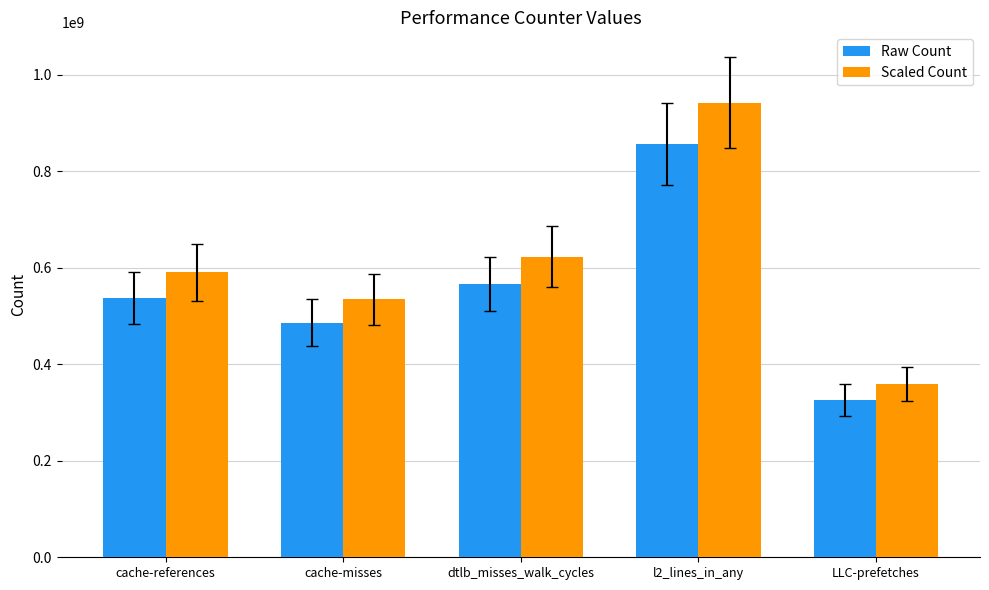

List the series in order of their peak value, highest first.

Scaled Count, Raw Count